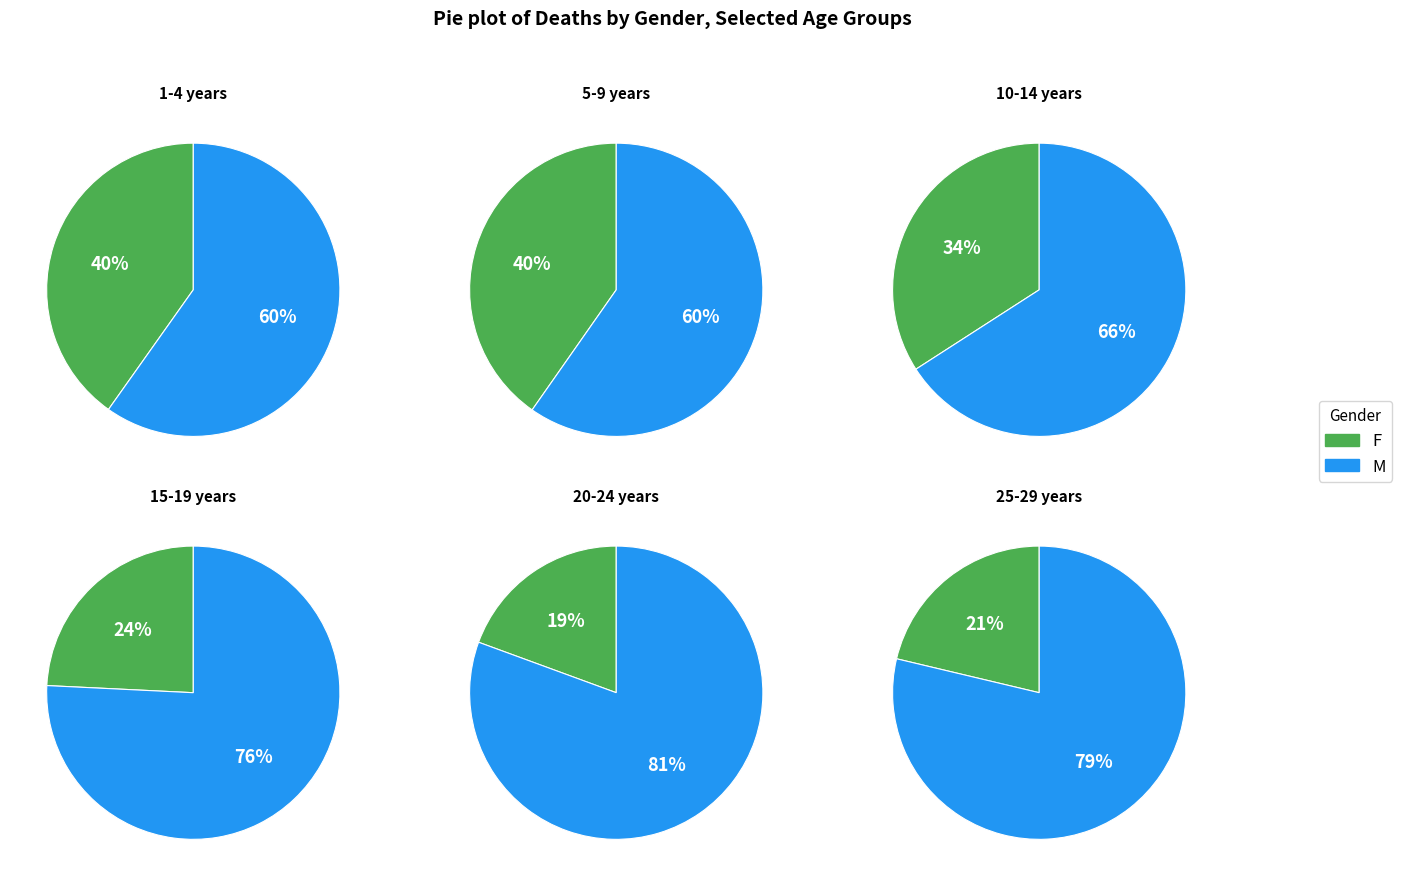

Which slice is the smallest?

F